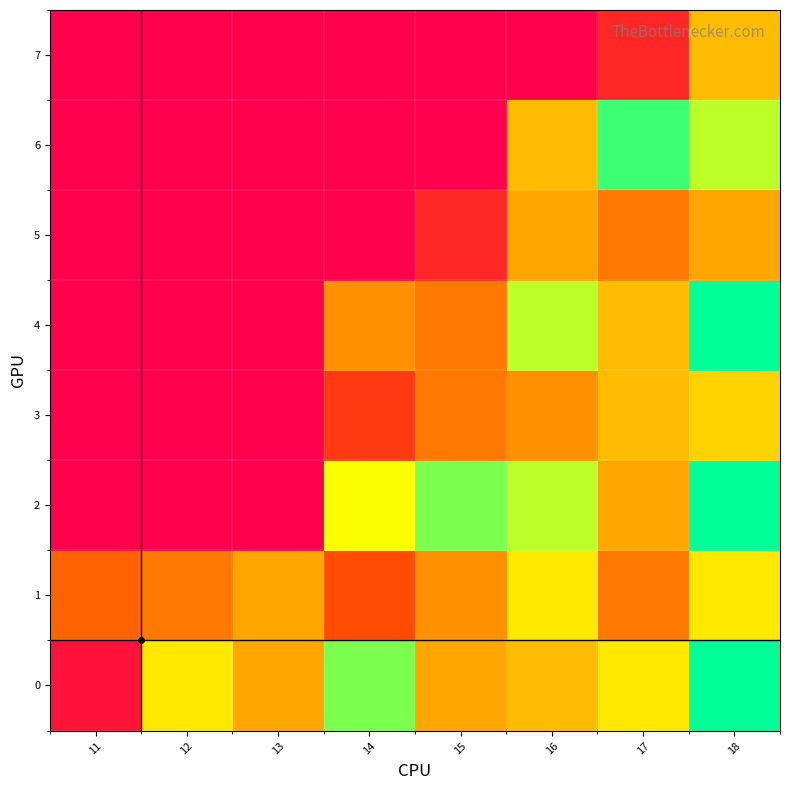

At how many categories does at least one series exceed 1?

8